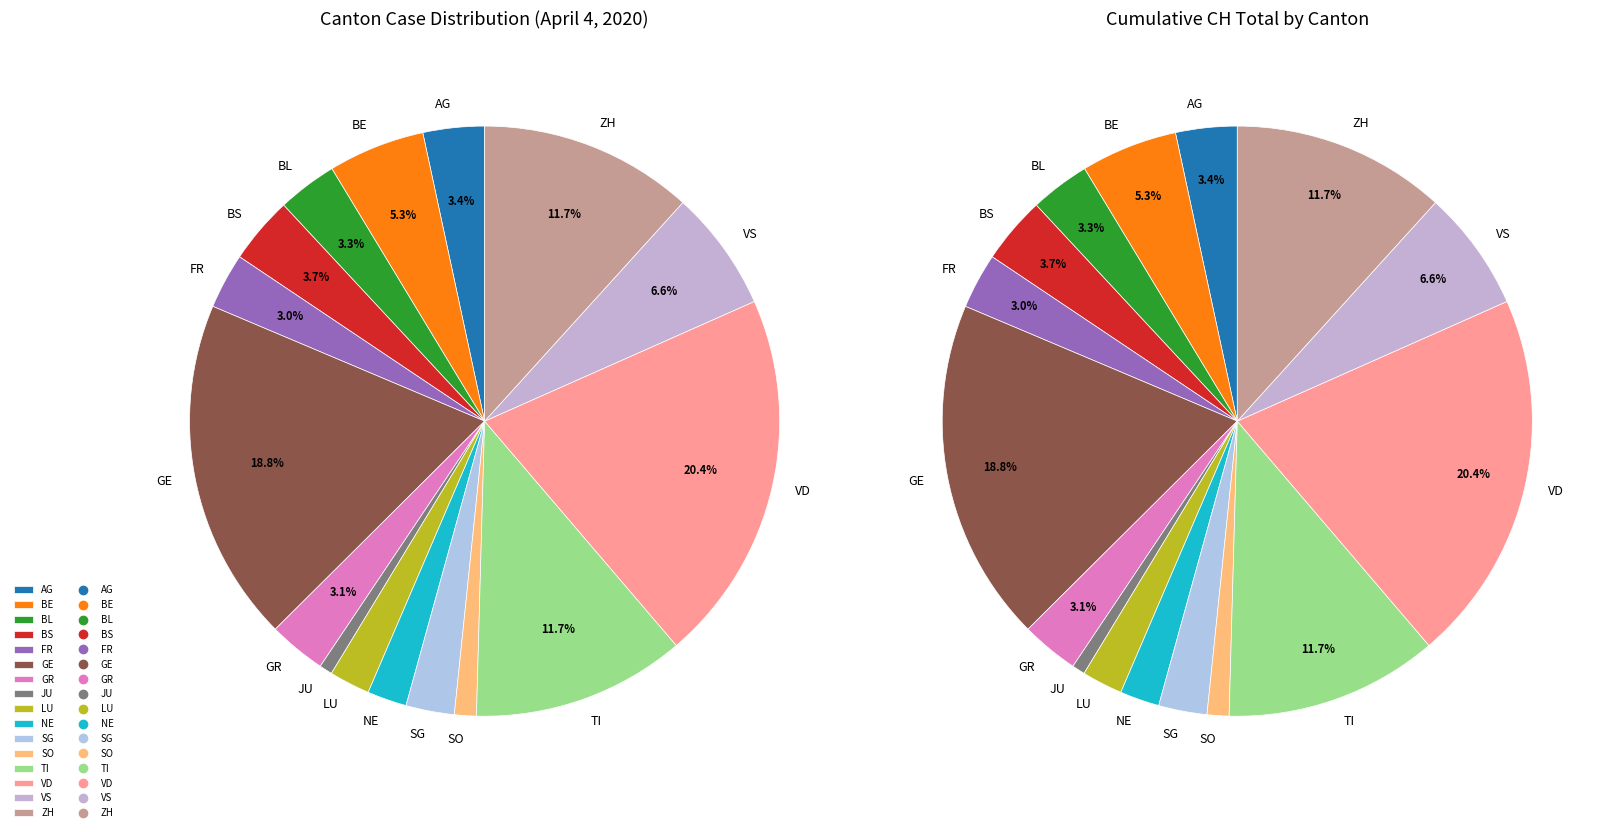

What is the ratio of the value at VS to the value at VD?

0.3